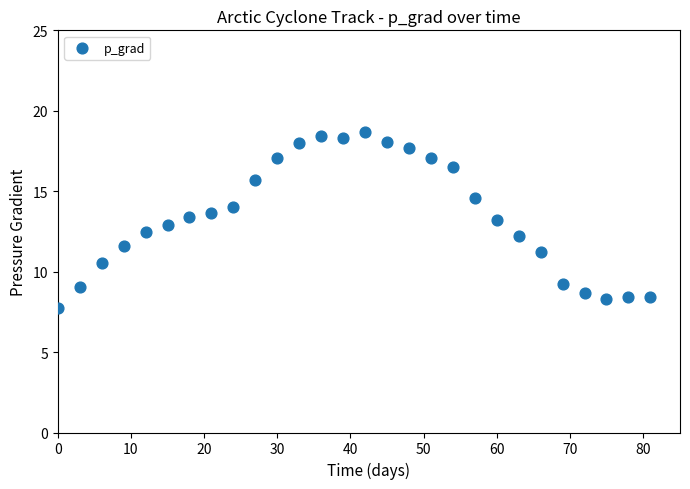

What is the range of Y values (max minus min)?

10.9